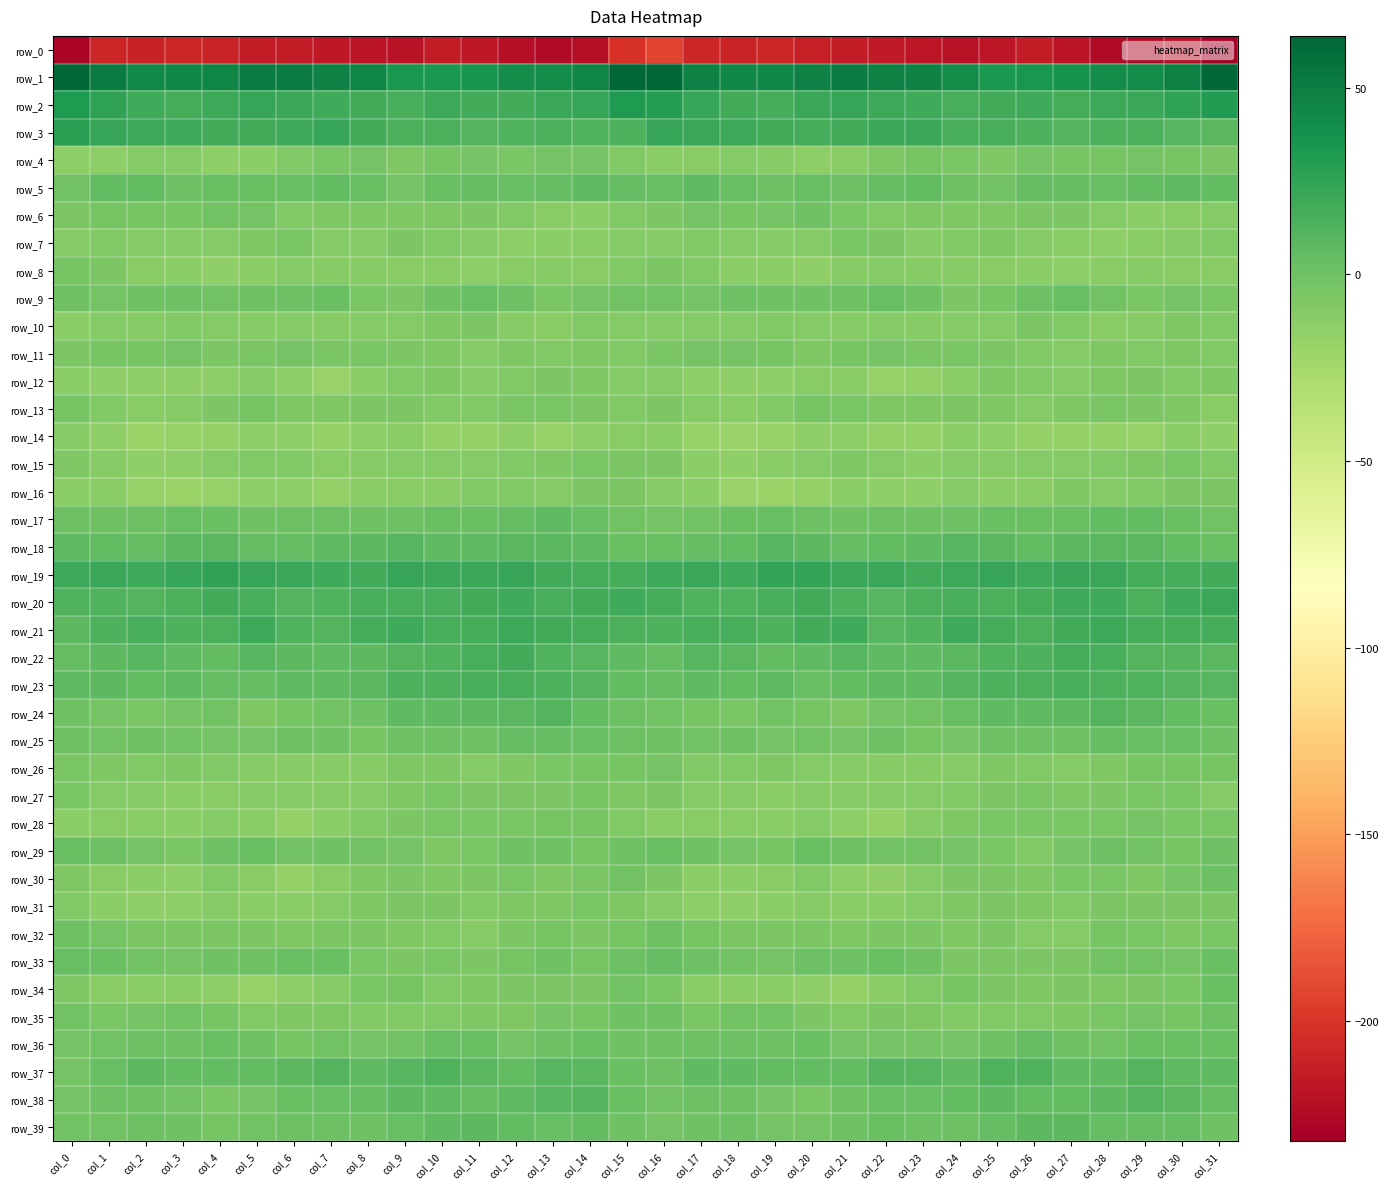

Where is row_6 nearest to the value -7?

col_10